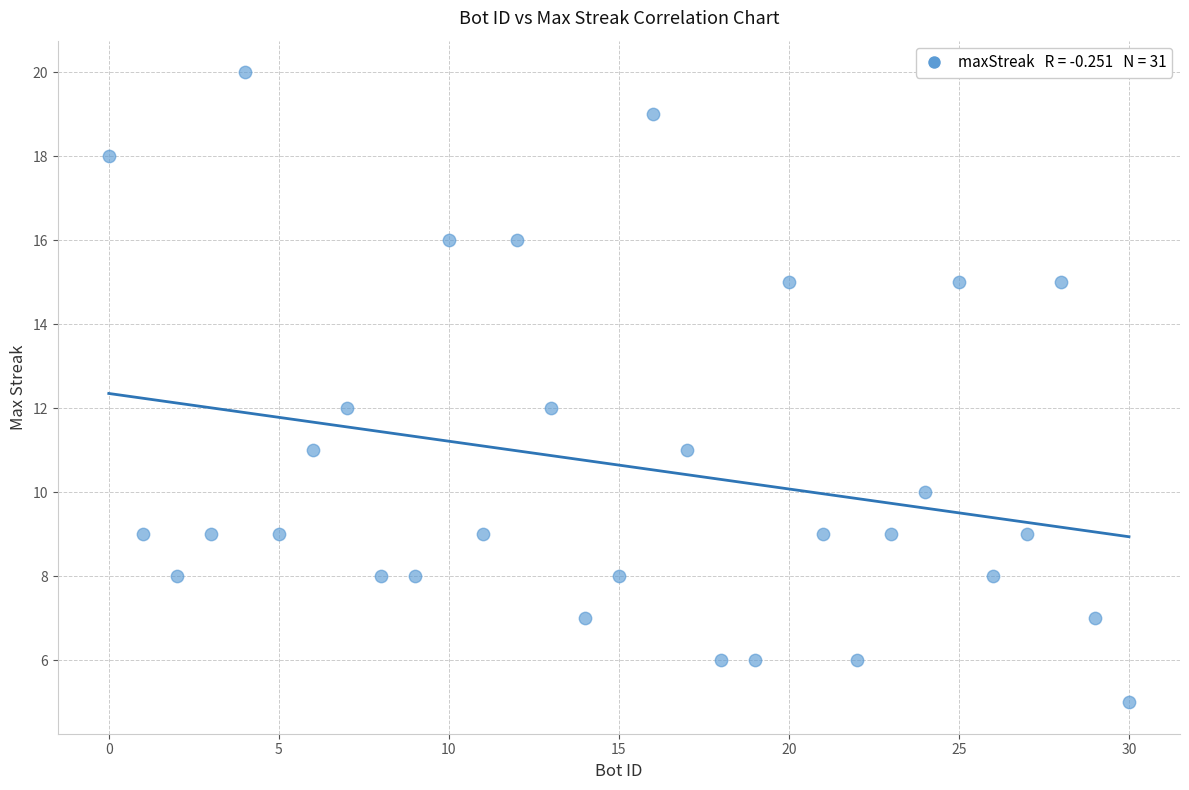

What is the range of Y values (max minus min)?

15